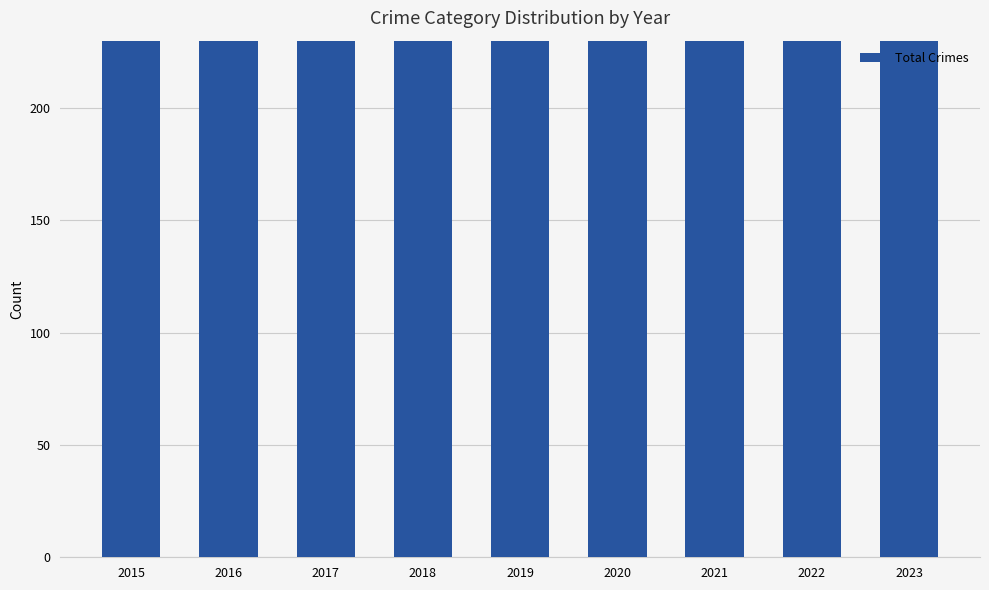

Reading left to right, what are all the values shown in this chart?

2015=398	2016=450	2017=455	2018=440	2019=410	2020=514	2021=513	2022=403	2023=424